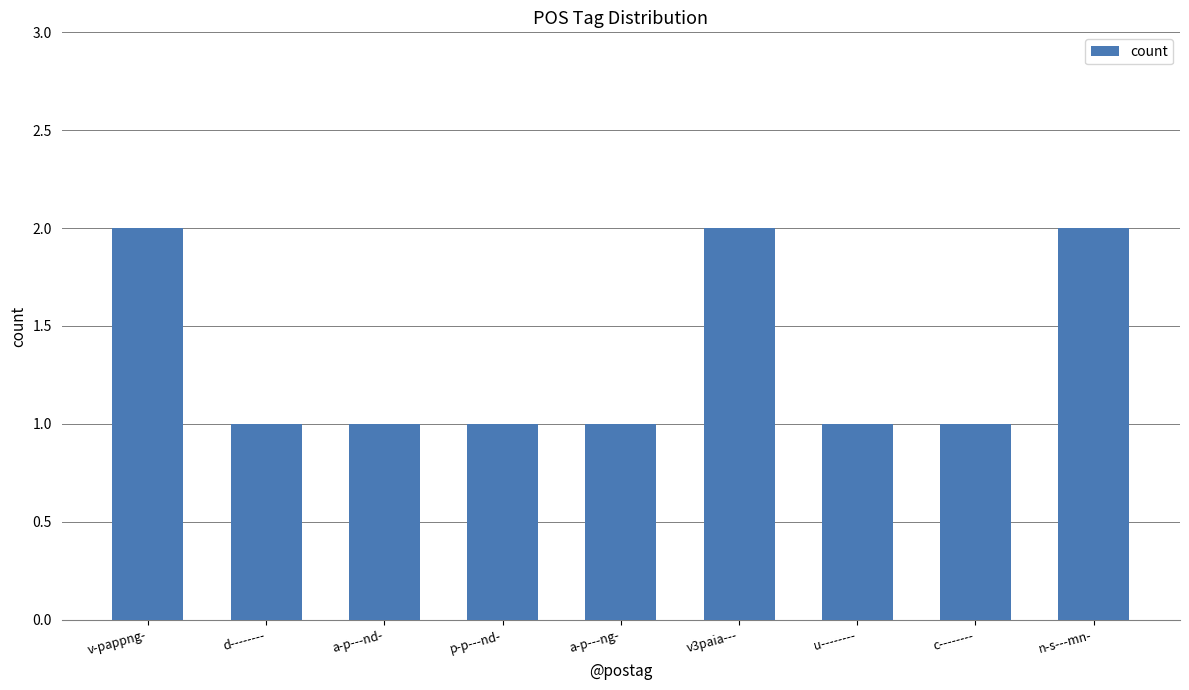

What is the value of the 5th bar from the left?

1